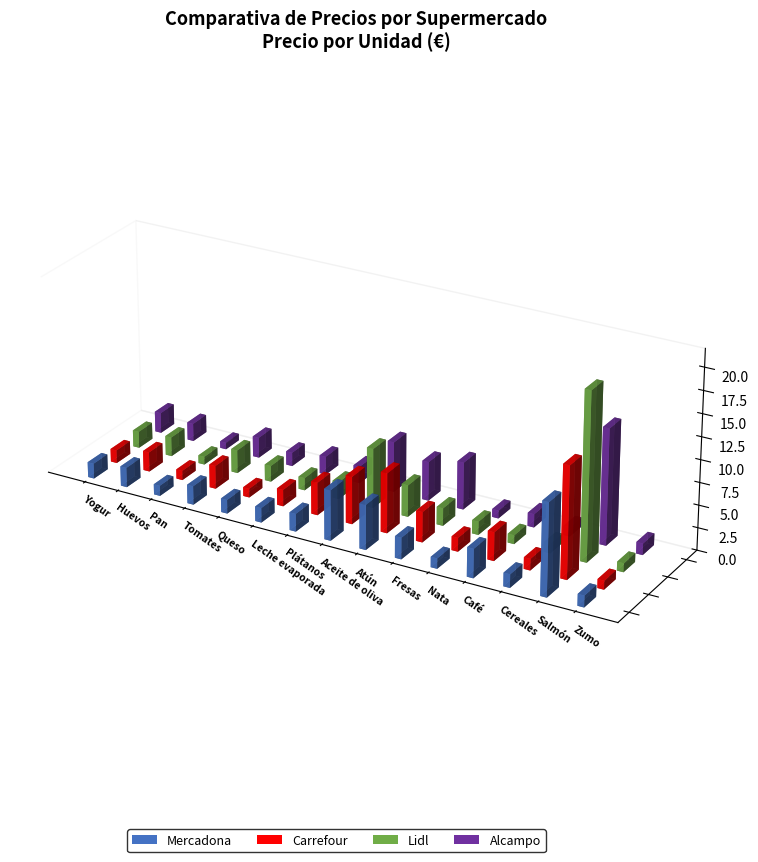

Which category has the lowest value across all series?

Pan